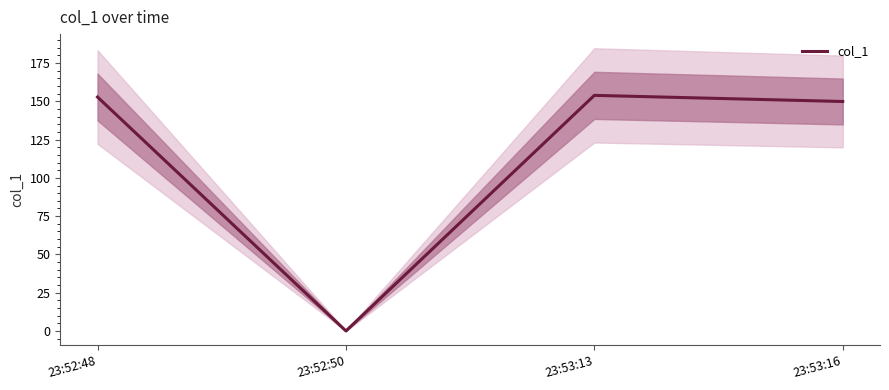

Reading left to right, what are all the values shown in this chart?

23:52:48=152.8	23:52:50=0.0	23:53:13=153.9	23:53:16=149.9